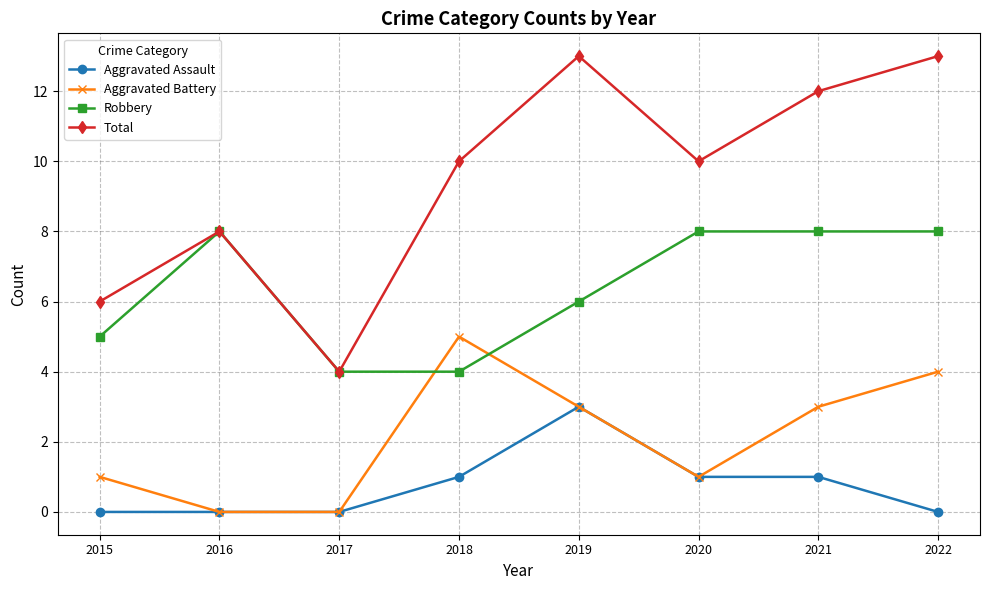

What are all the series names shown in the legend?

Aggravated Assault, Aggravated Battery, Robbery, Total